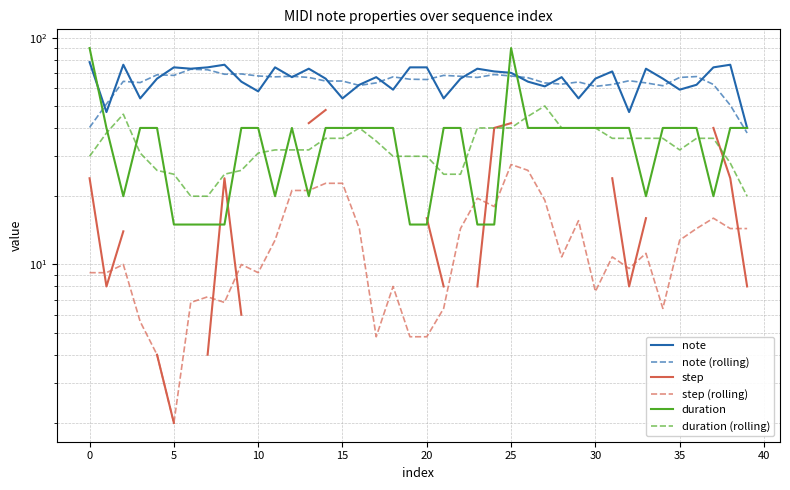

Is it true that step equals 77.4 at 27?

False